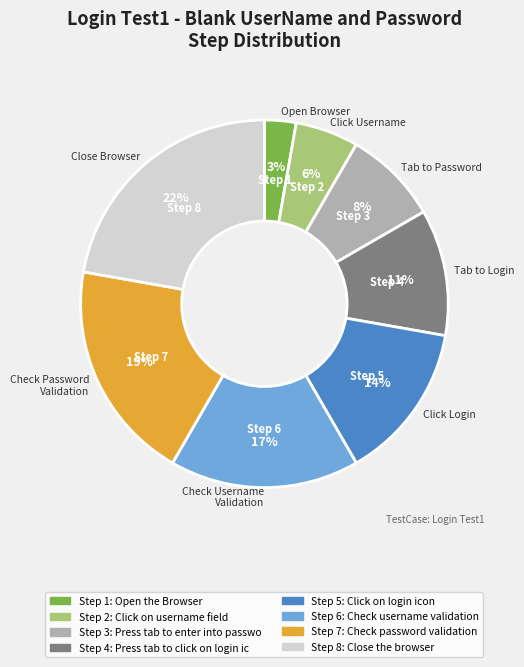

To the nearest percent, what is the difference between the largest and smallest slice percentages?

19%